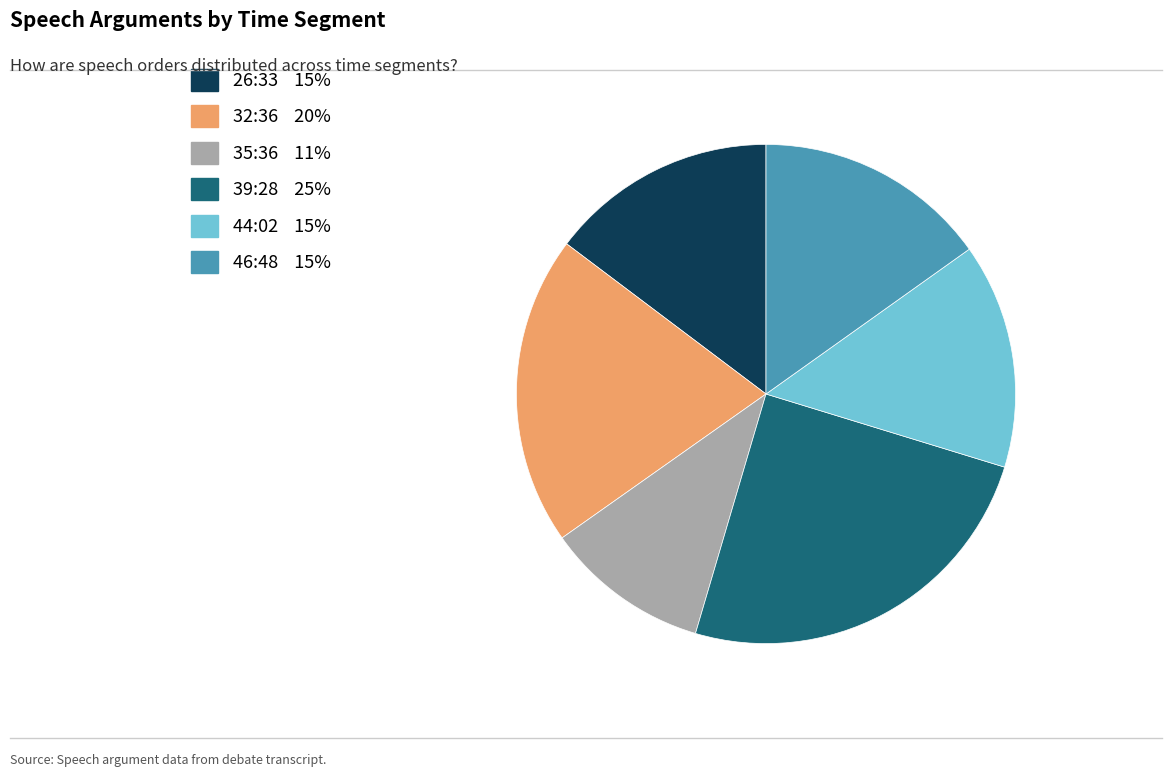

Does any single category account for the majority?

No